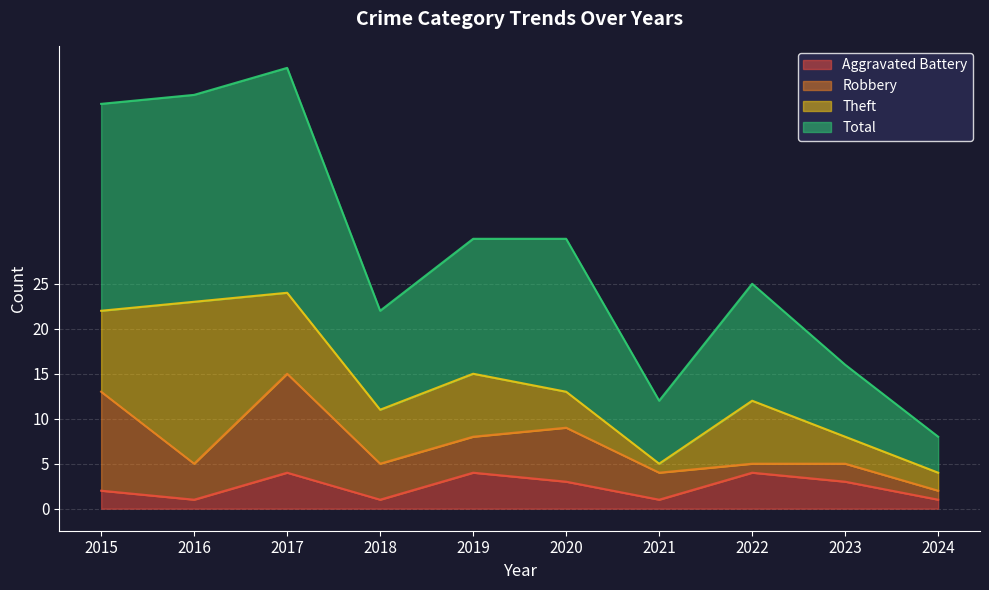

At which category does the chart reach its peak across all series?

2017